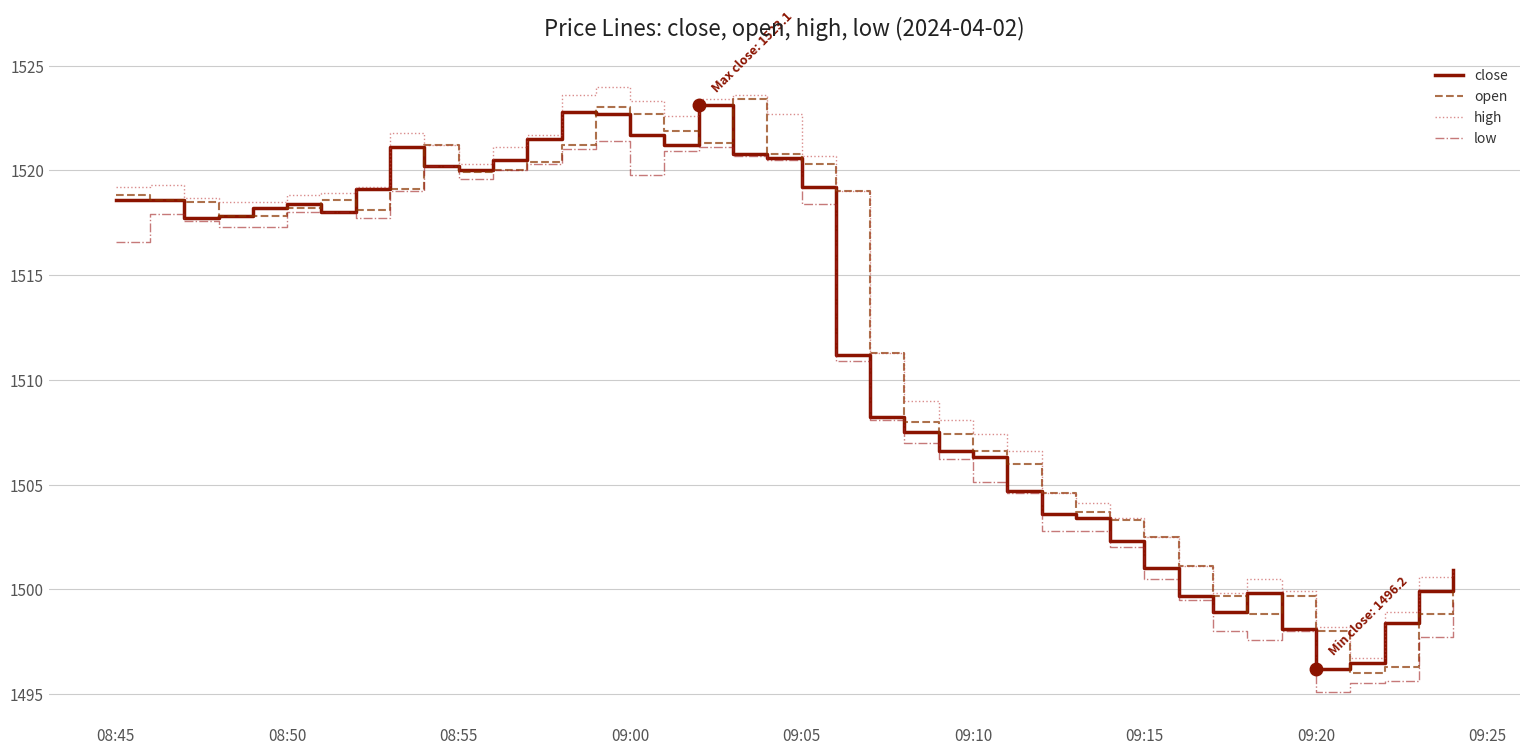

At how many categories does at least one series exceed 1496?

40